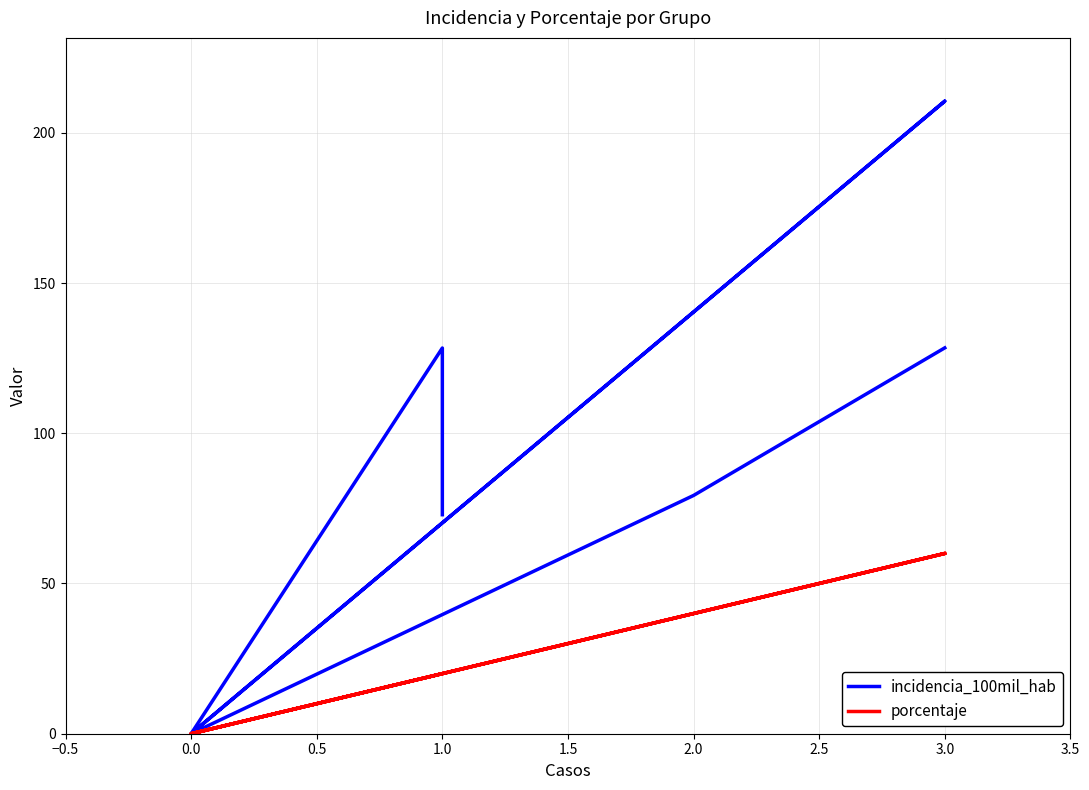

Rank the series by their maximum value, from highest to lowest.

incidencia_100mil_hab, porcentaje